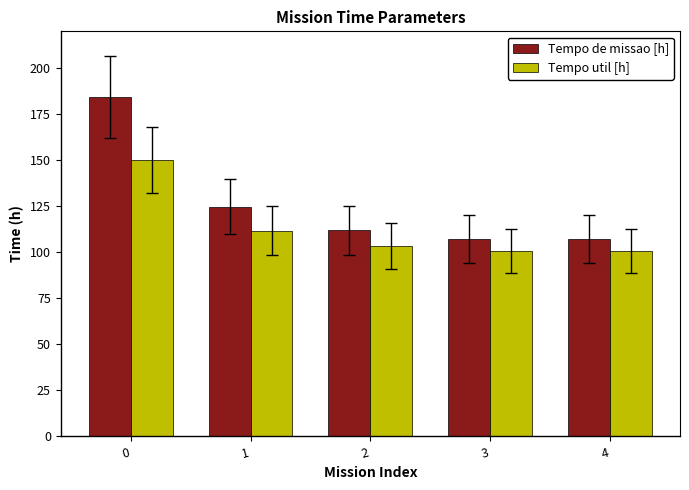

What is the average value of the Tempo util [h] series?

113.3